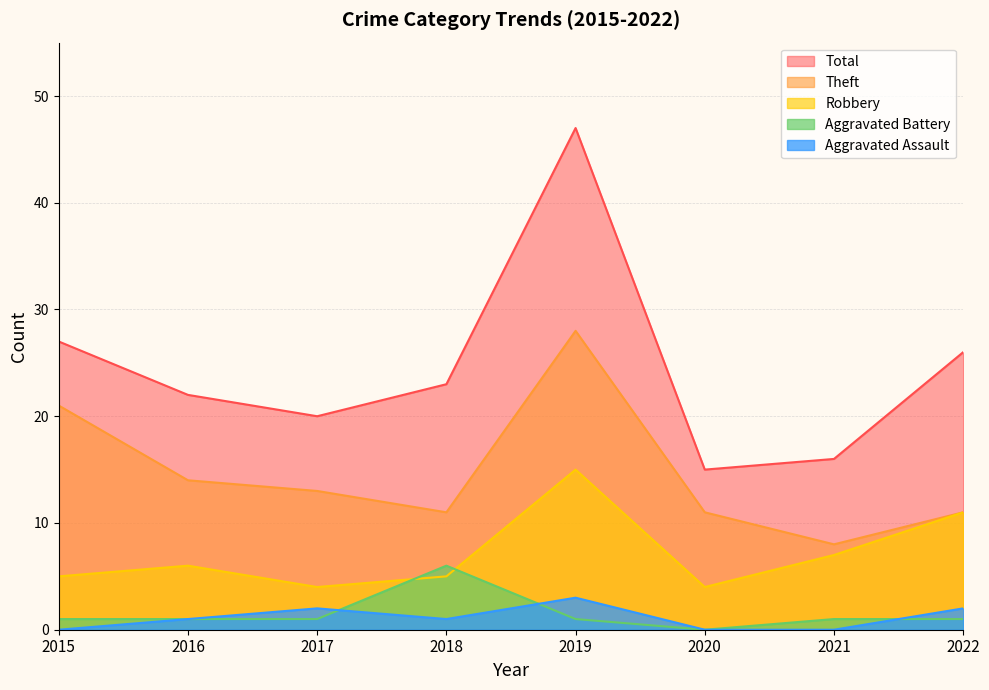

What is the difference between the Aggravated Assault values at 2016 and 2020?

1